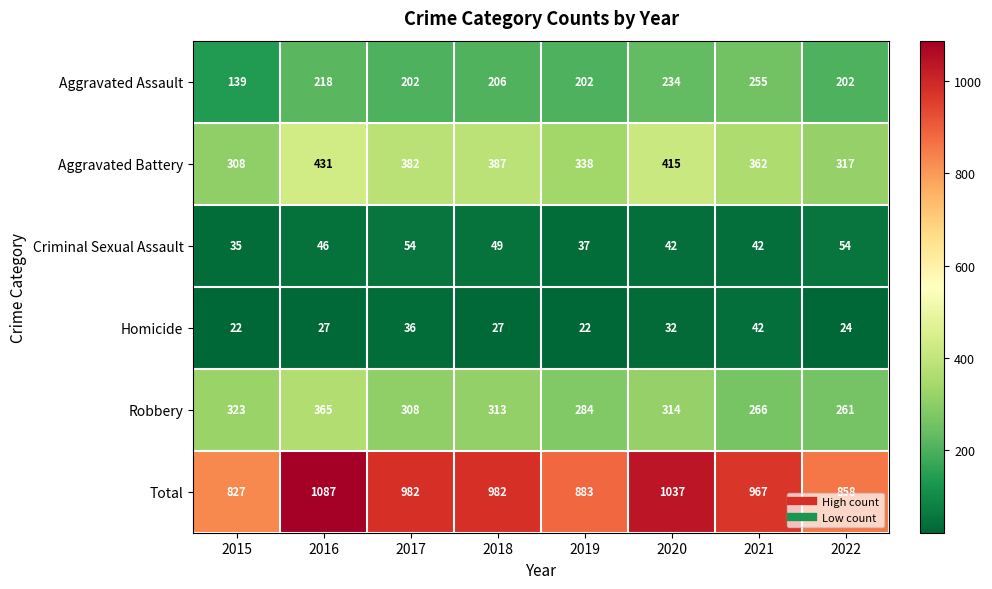

What is the difference between the highest and lowest values at 2020?

1005